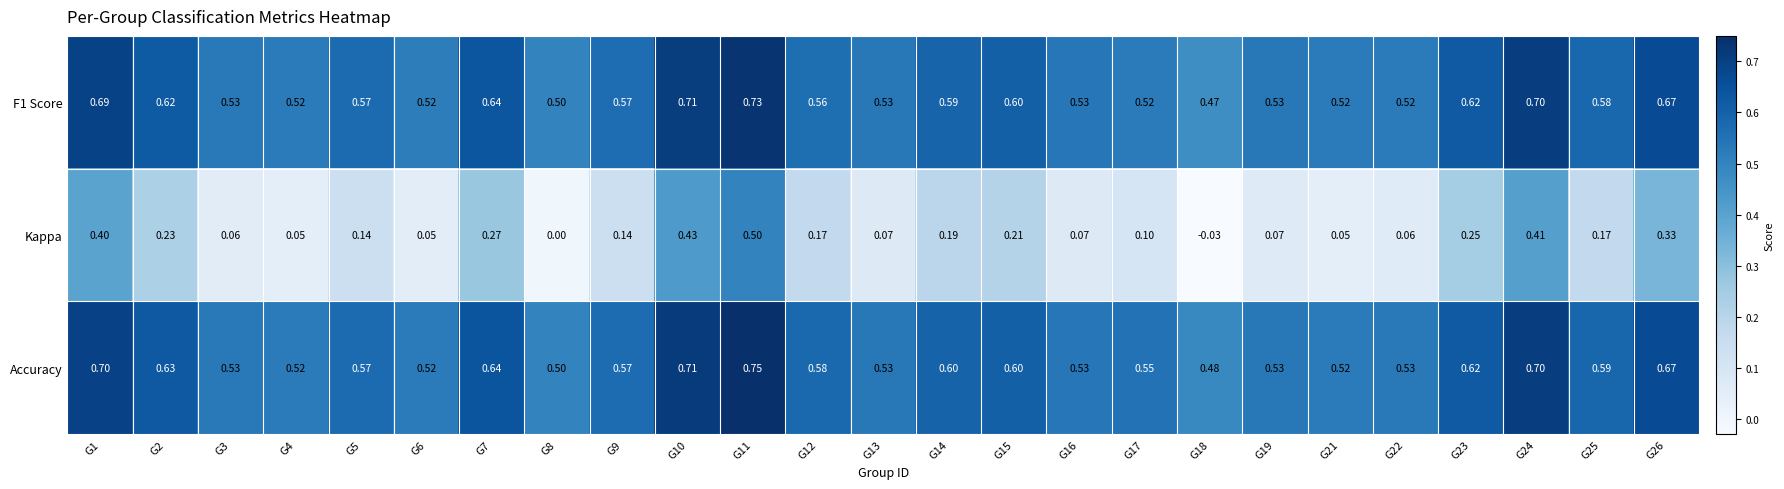

Which series has the largest total across all categories?

Accuracy